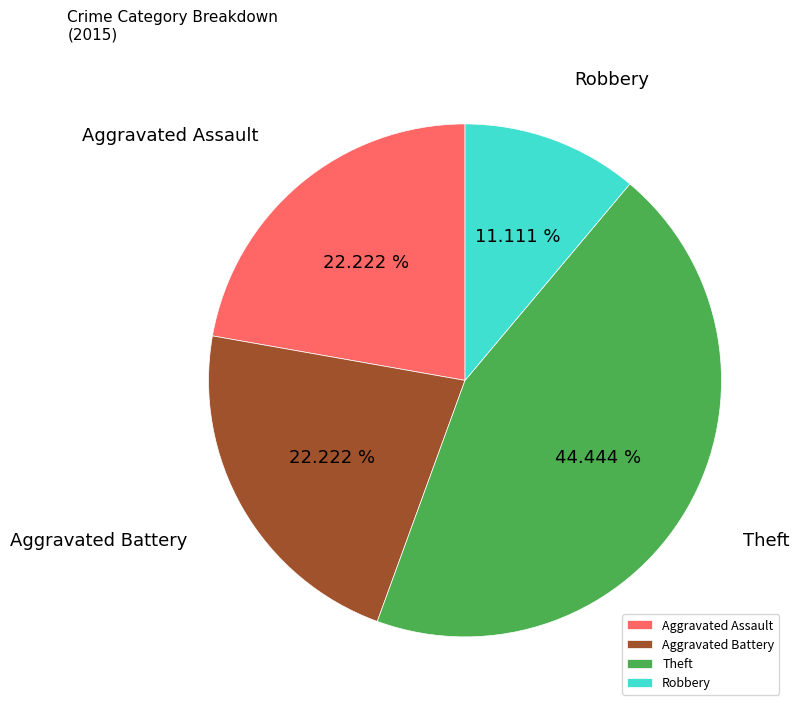

What percentage is the Aggravated Battery slice, to the nearest percent?

22%